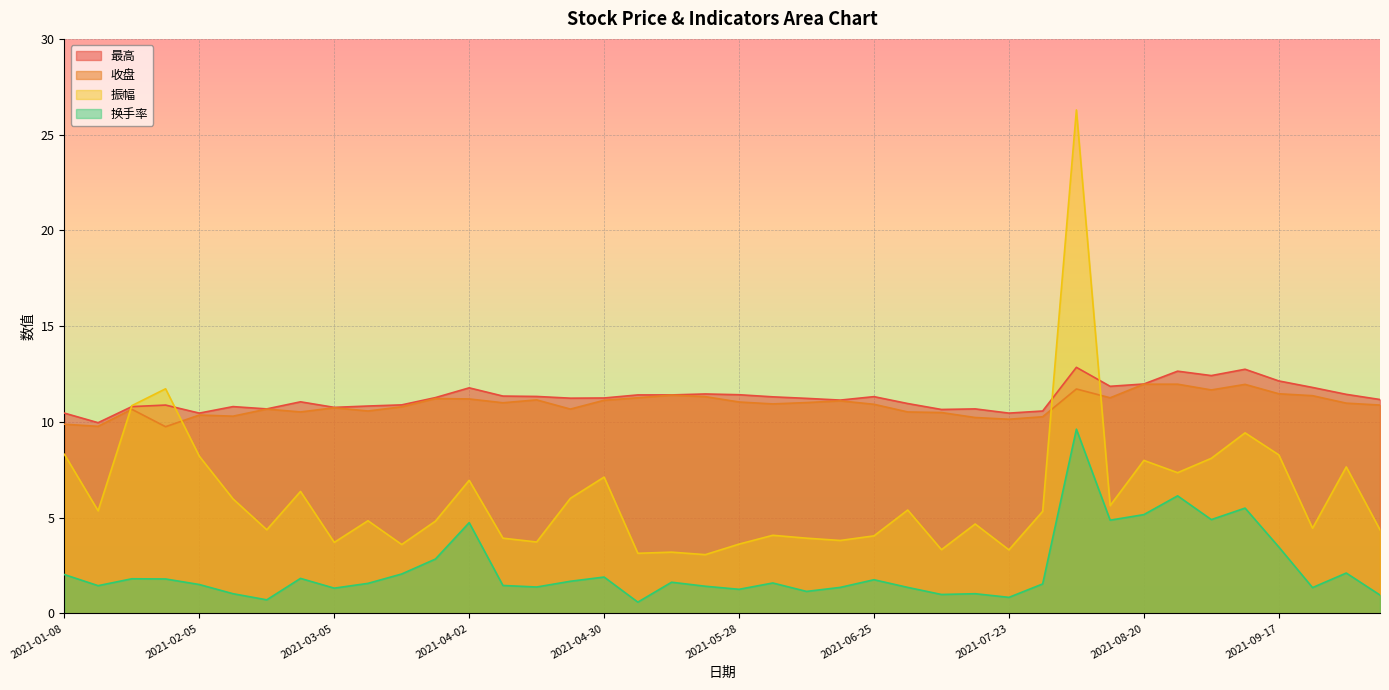

Which series changed the most between 2021-04-09 and 2021-09-10?

振幅